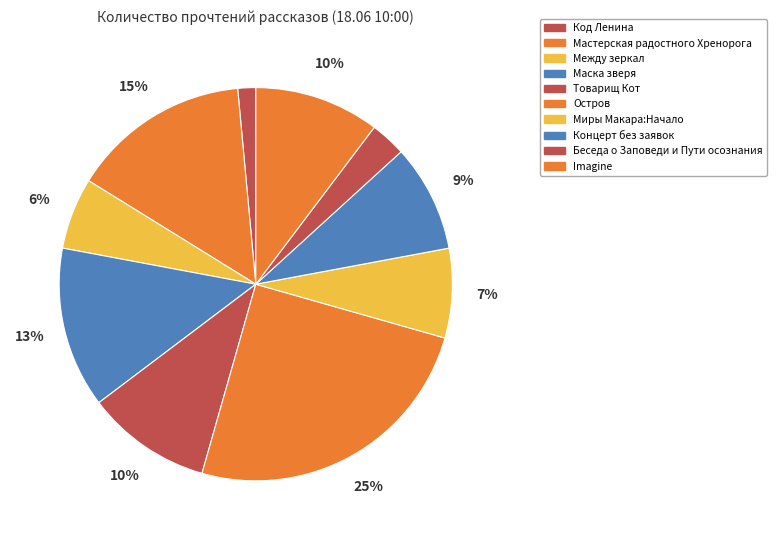

Does any single category account for the majority?

No